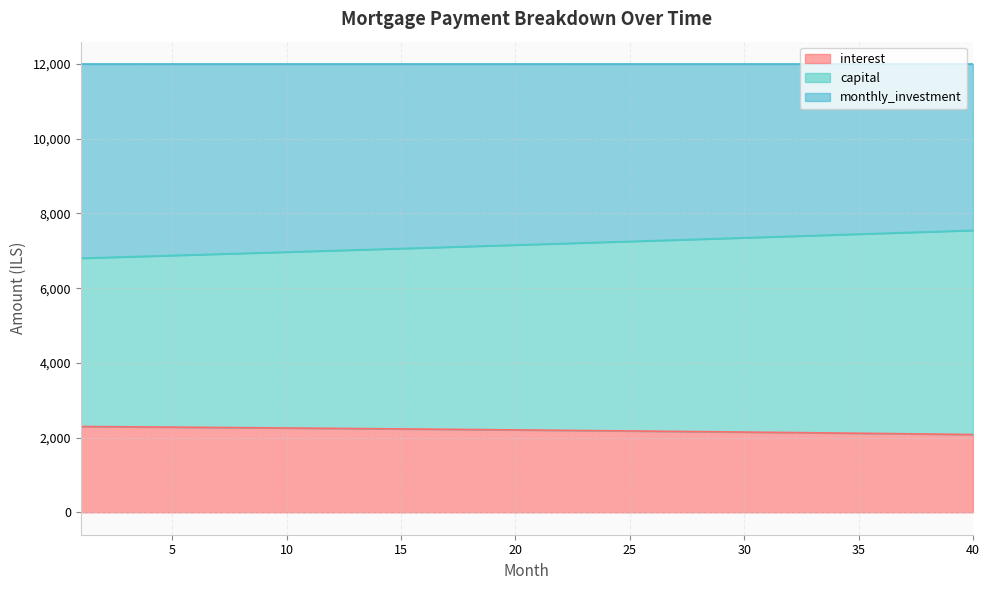

At which label does interest reach its minimum?

40